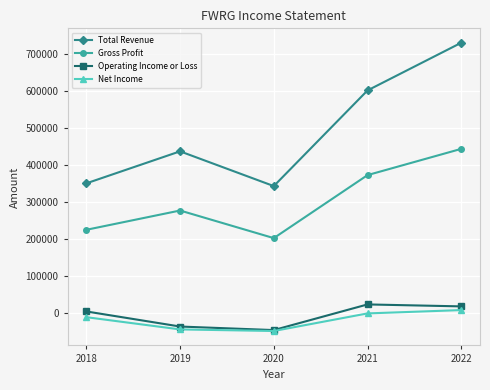

Reading right to left, what are all the values shown in this chart?

Total Revenue: 730200	601200	342400	436400	349800
Gross Profit: 443100	372100	201600	276300	224100
Operating Income or Loss: 16900	22200	-47200	-37600	3200
Net Income: 6900	-2100	-49700	-45400	-12300